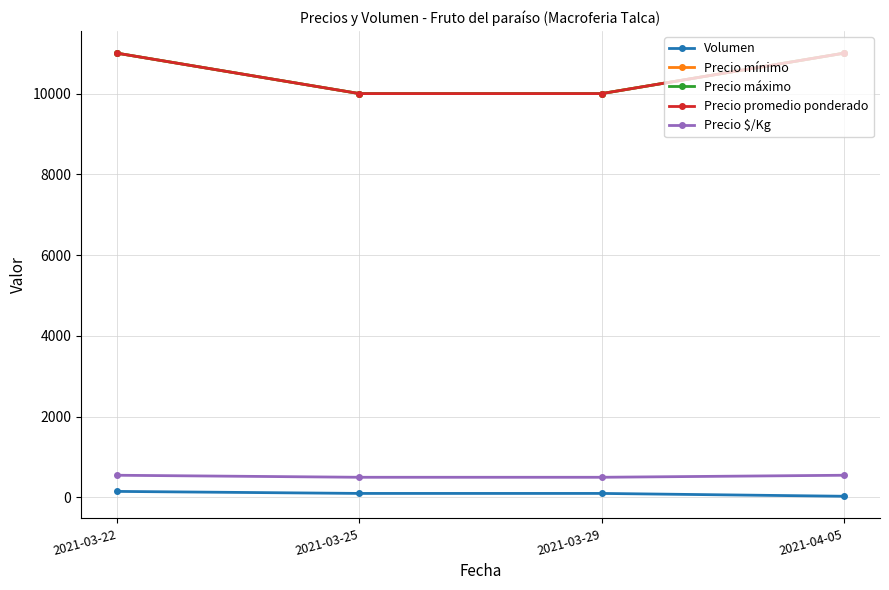

Does the chart have visible grid lines?

Yes